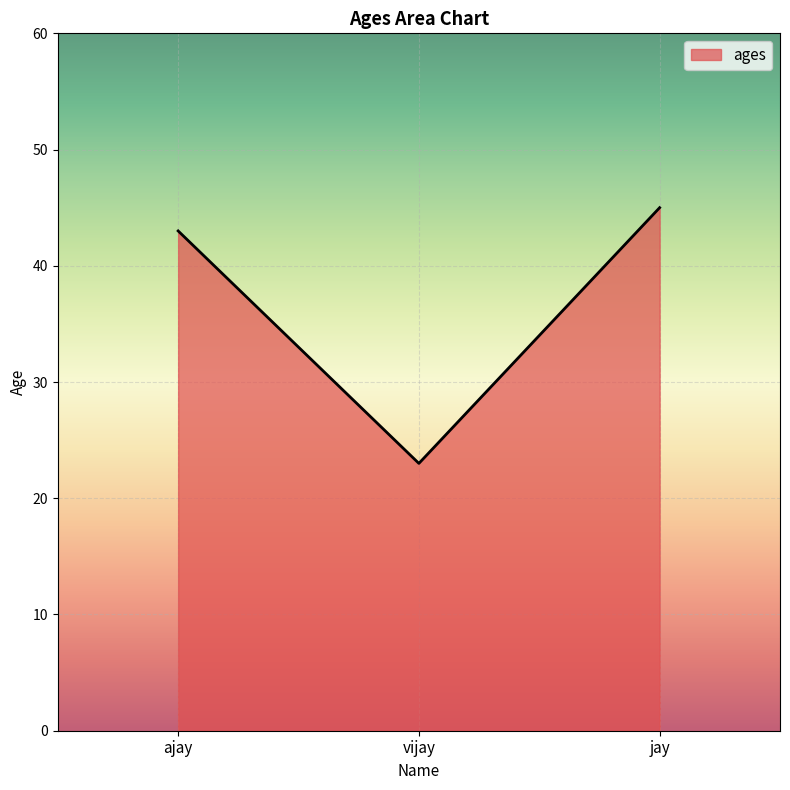

List the labels in order of value, smallest first.

vijay, ajay, jay